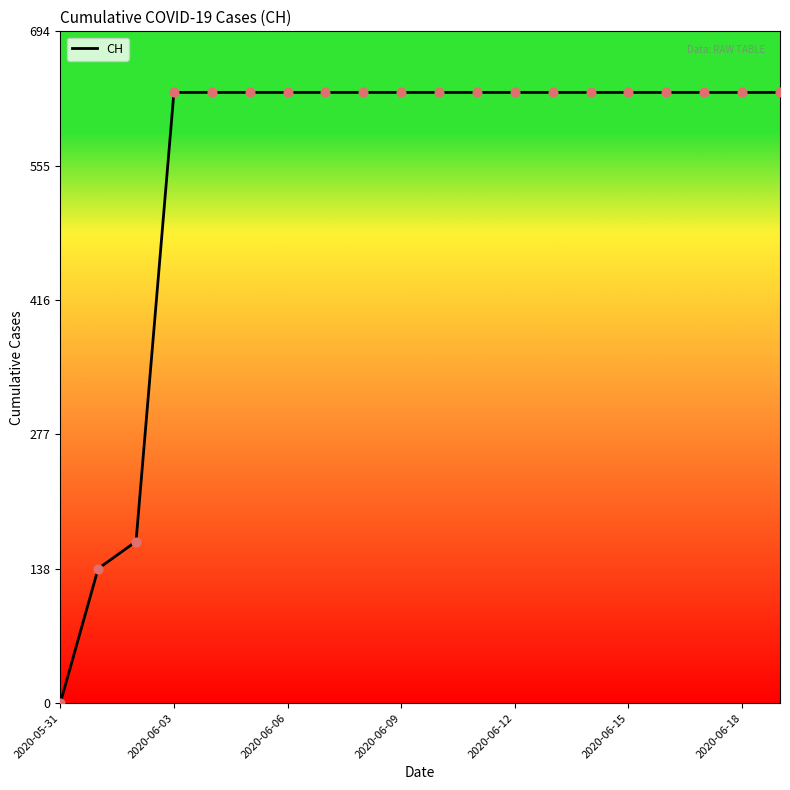

What is the difference between the maximum and minimum values?

631